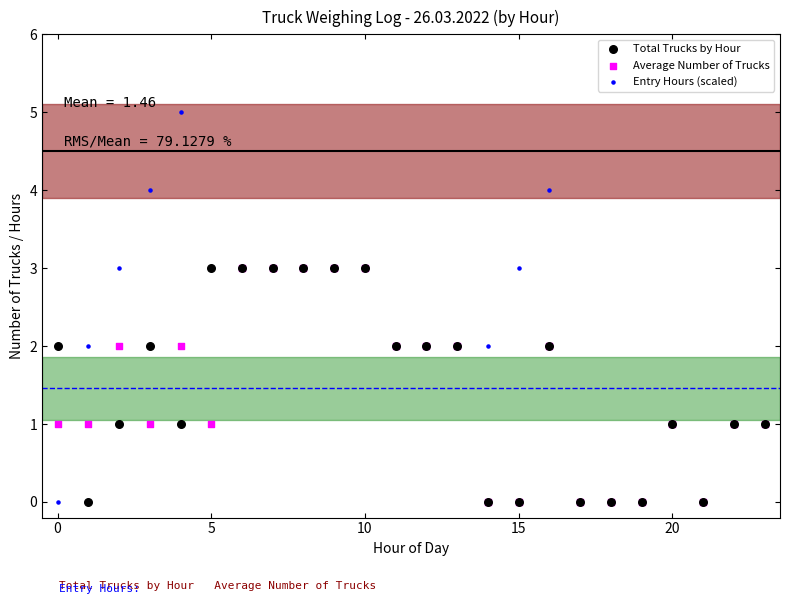

Which series contains the highest Y value?

Entry Hours (scaled)